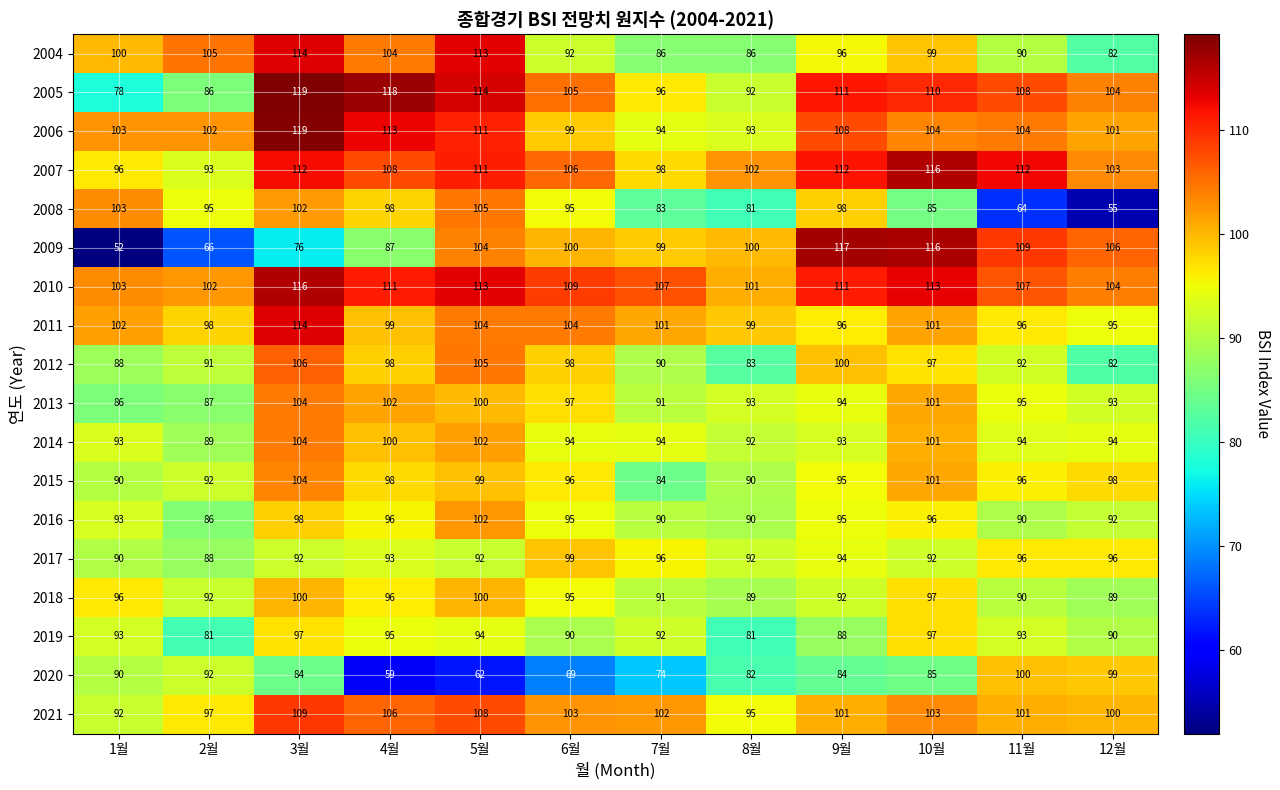

What is the difference between the highest and lowest values at 4월?

59